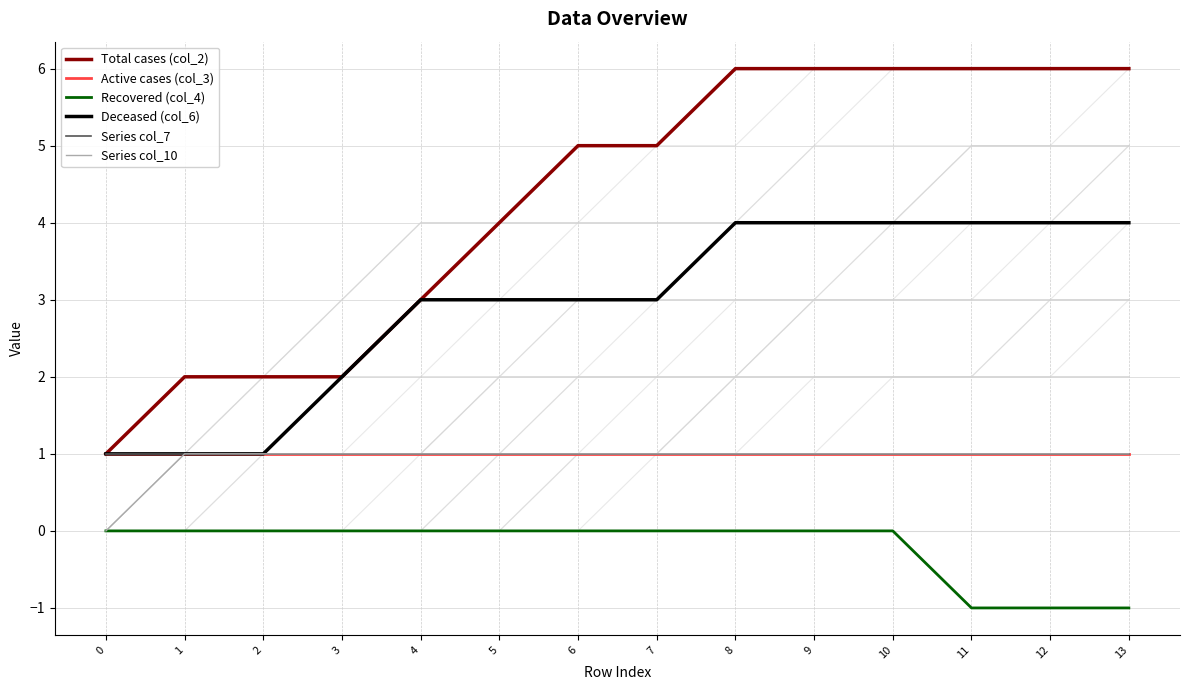

Which series has the largest range (max minus min)?

Total cases (col_2)